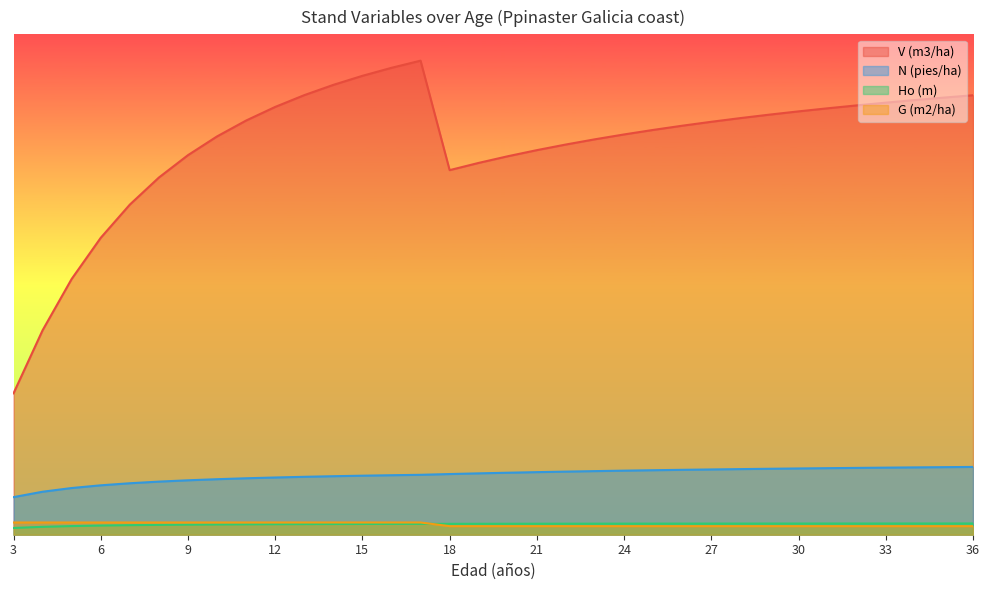

What are all the series names shown in the legend?

V (m3/ha), N (pies/ha), Ho (m), G (m2/ha)